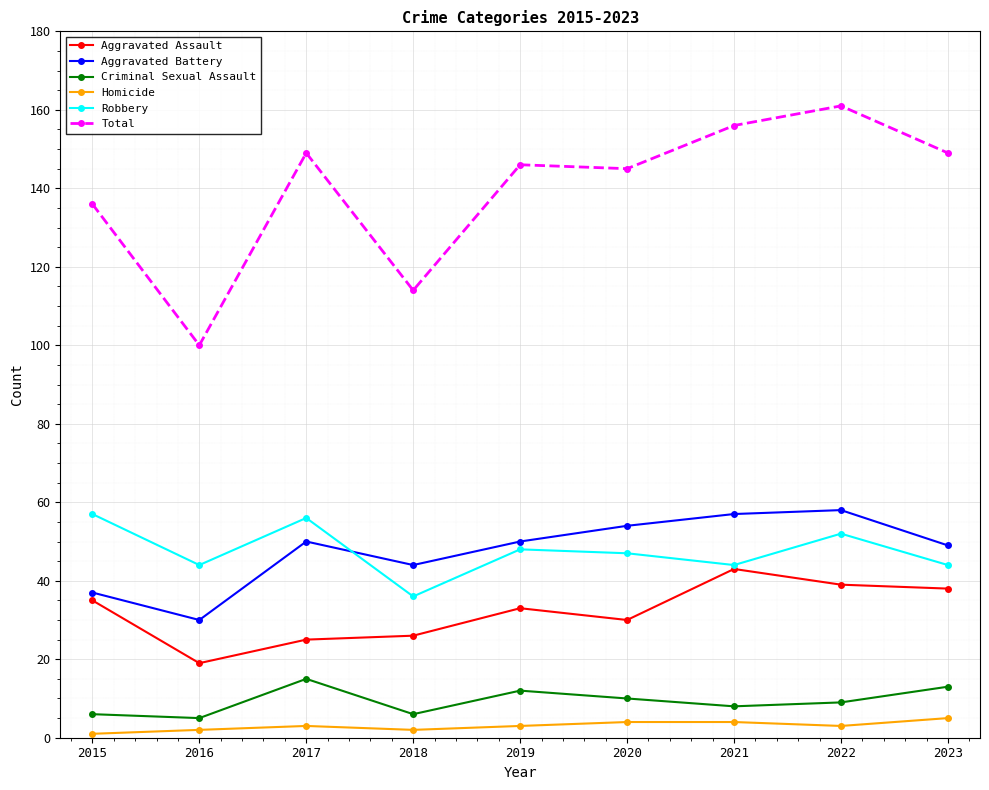

What is the spread (max minus min) of values at 2017?

146